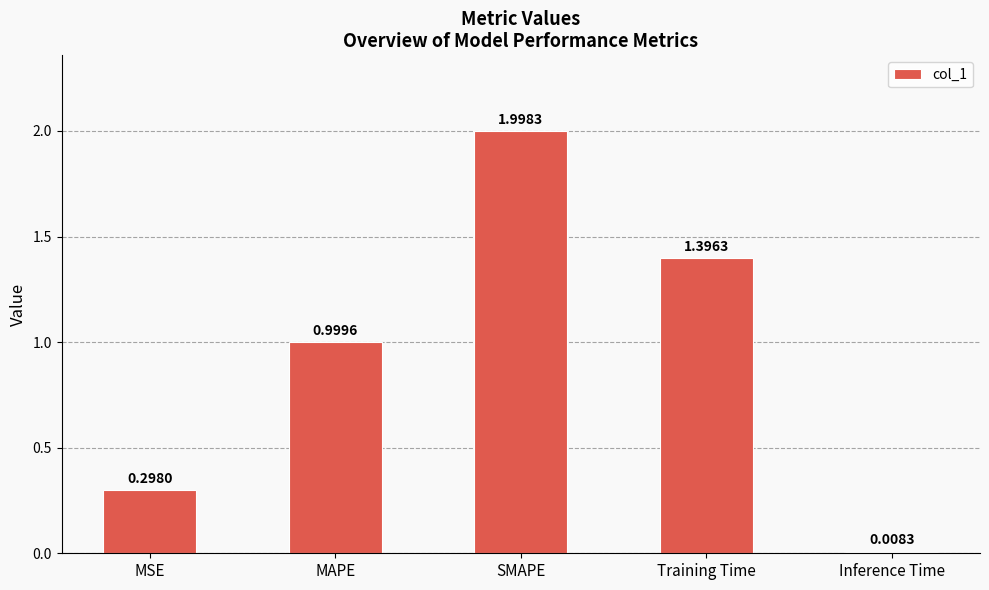

What is the difference between the second highest and second lowest values?

1.1